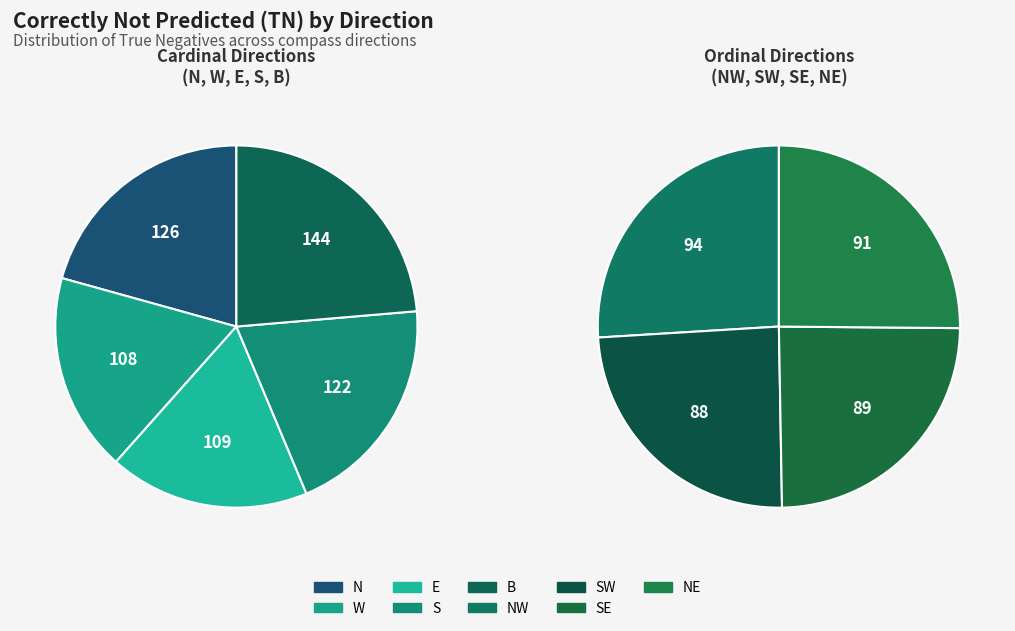

What percentage is NOT represented by N?

87.0%